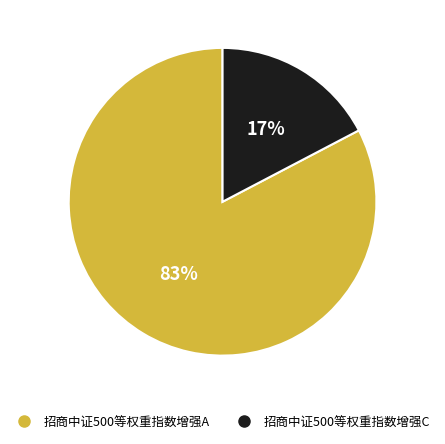

Is the sum of 招商中证500等权重指数增强C and 招商中证500等权重指数增强A greater than half?

Yes